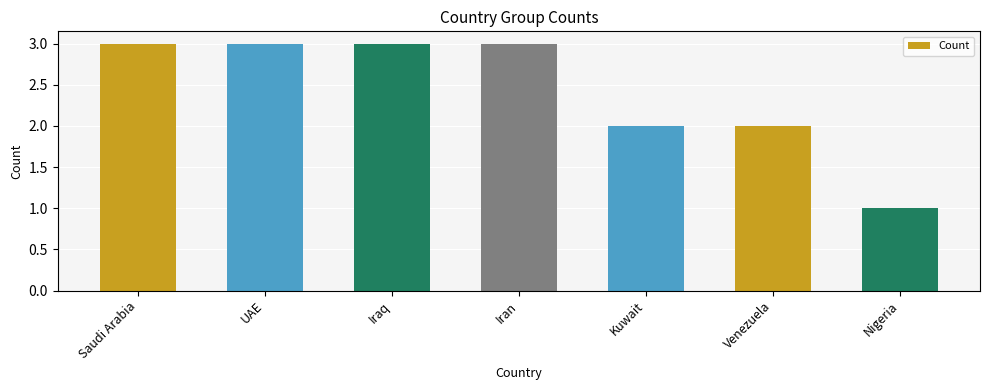

Are the bars horizontal?

No